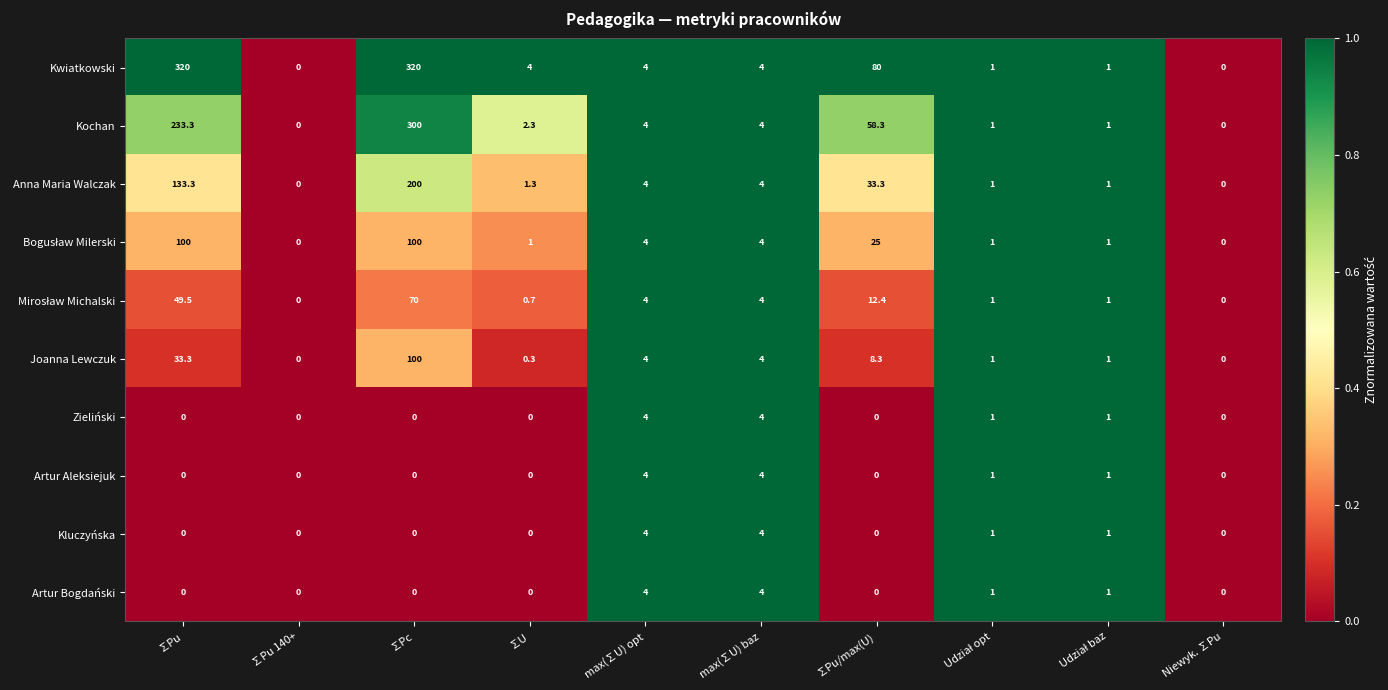

Which series has the widest spread of values?

Kwiatkowski